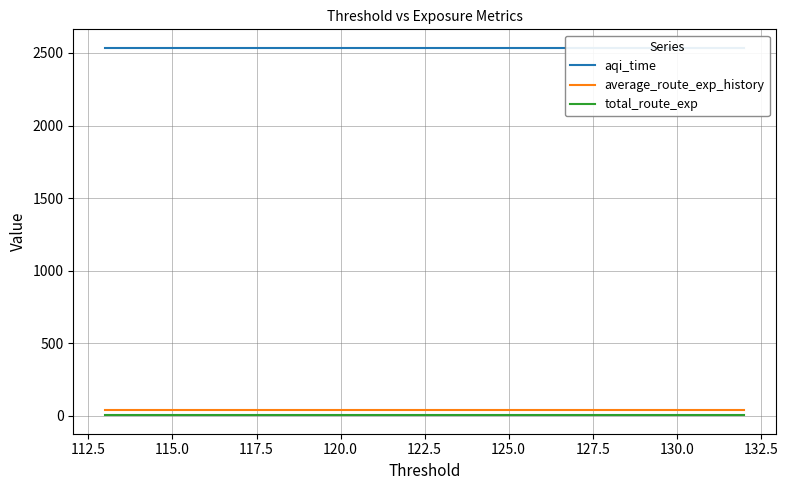

Reading right to left, list all the values displayed in this chart.

aqi_time: 2536.3	2536.3	2536.3	2536.3	2536.3	2536.3	2536.3	2536.3	2536.3	2536.3	2536.3	2536.3	2536.3	2536.3	2536.3	2536.3	2536.3	2536.3	2536.3	2536.3
average_route_exp_history: 40.5	40.5	40.5	40.5	40.5	40.5	40.5	40.5	40.5	40.5	40.5	40.5	40.5	40.5	40.5	40.5	40.5	40.5	40.5	40.5
total_route_exp: 4.4	4.4	4.4	4.4	4.4	4.4	4.4	4.4	4.4	4.4	4.4	4.4	4.4	4.4	4.4	4.4	4.4	4.4	4.4	4.4